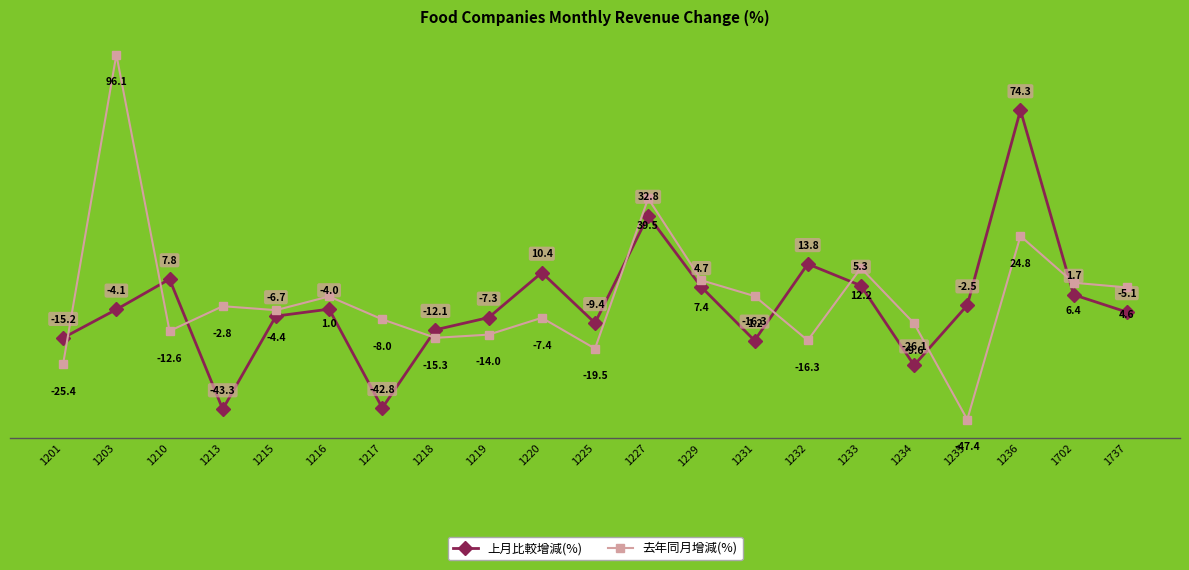

What is the spread (max minus min) of values at 1234?

16.5